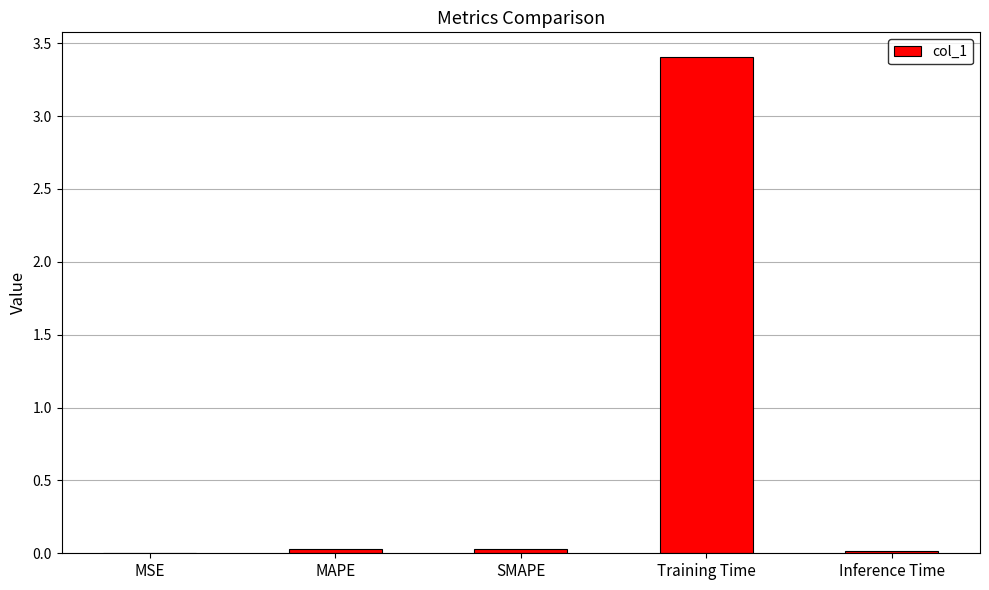

Are the bars horizontal?

No